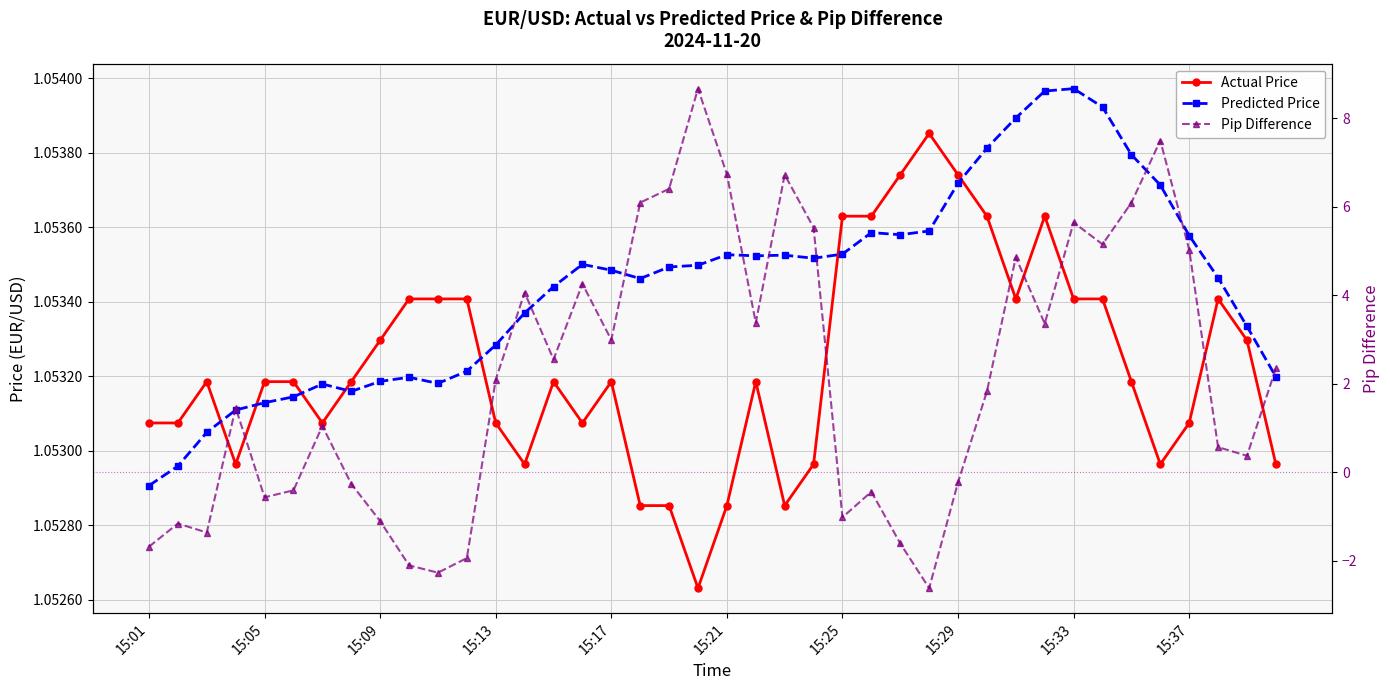

How many intersections are there between Actual Price and Predicted Price?

7